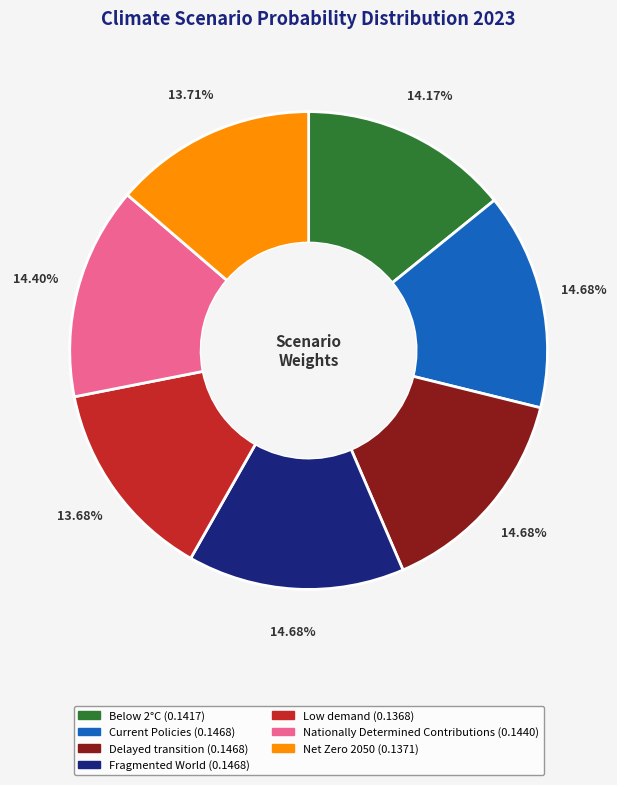

Is the sum of Fragmented World and Below 2°C greater than half?

No